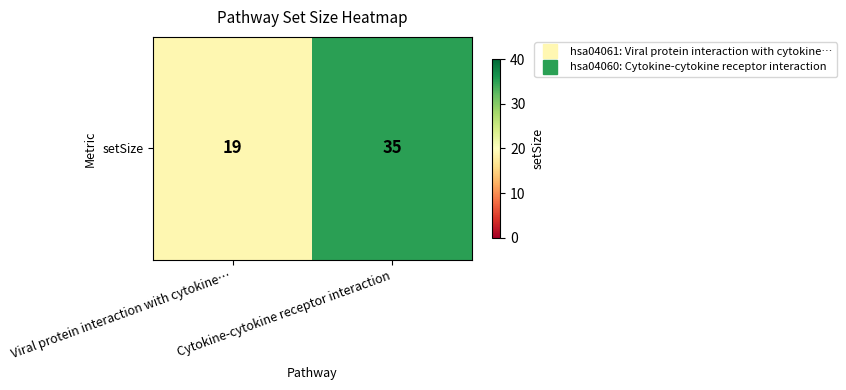

How many values are below 35?

1